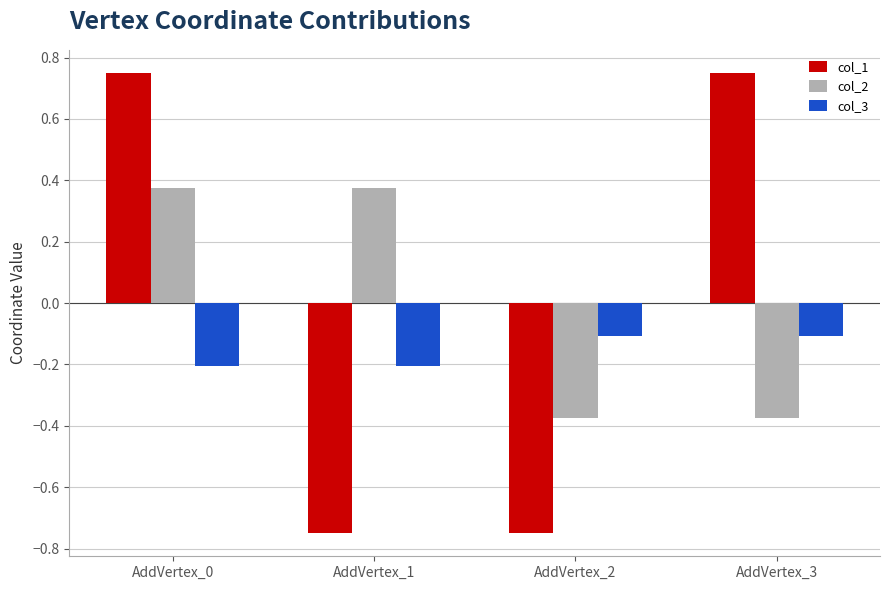

What is the difference between the col_1 values at AddVertex_2 and AddVertex_3?

1.5